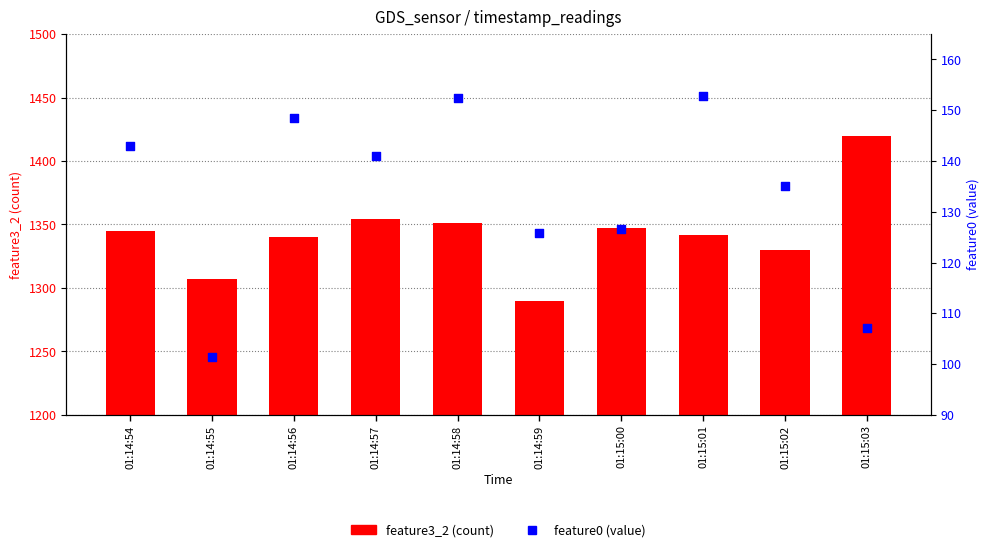

At which category is the sum across all series the highest?

01:15:03